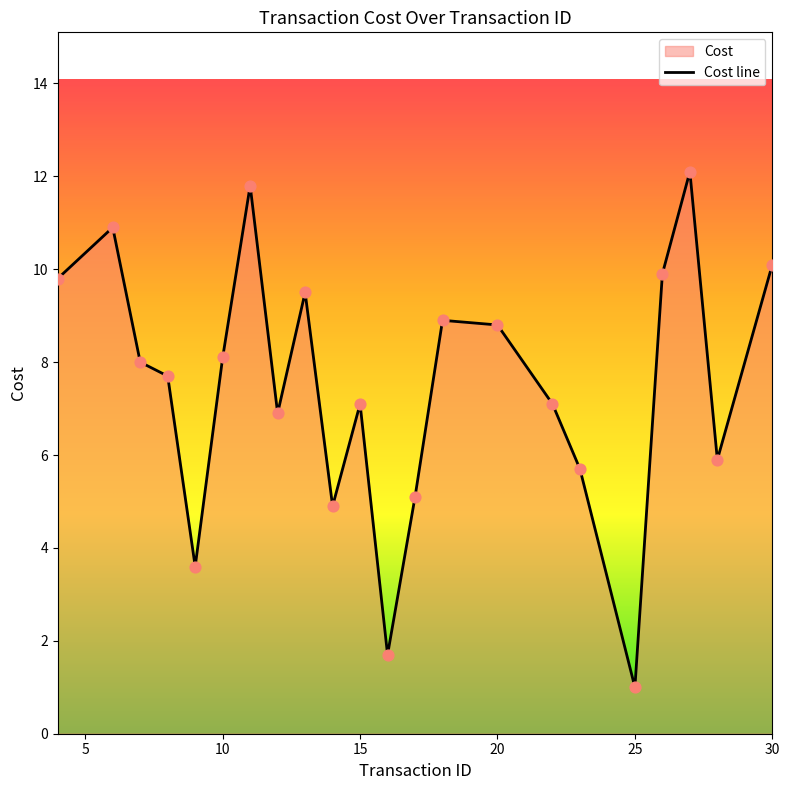

What is the ratio of the value at 16 to the value at 22?

0.2